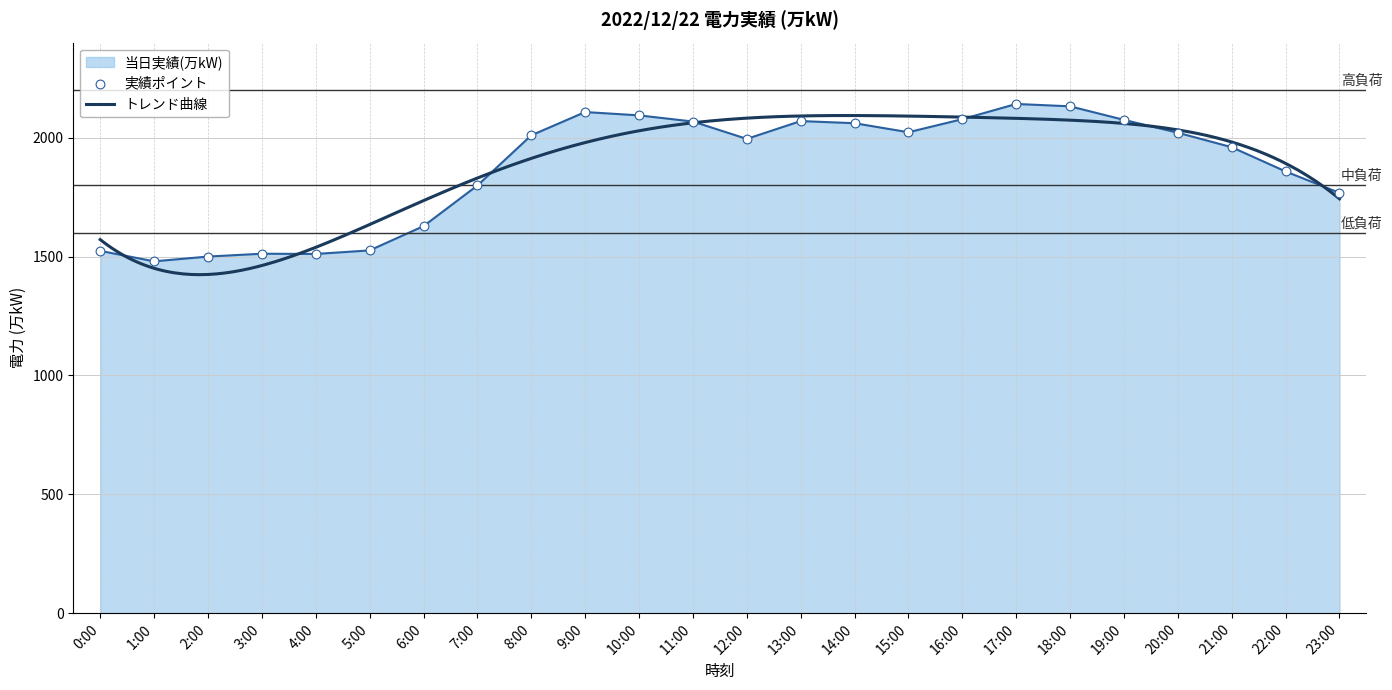

Which has a higher value, 15:00 or 16:00?

16:00